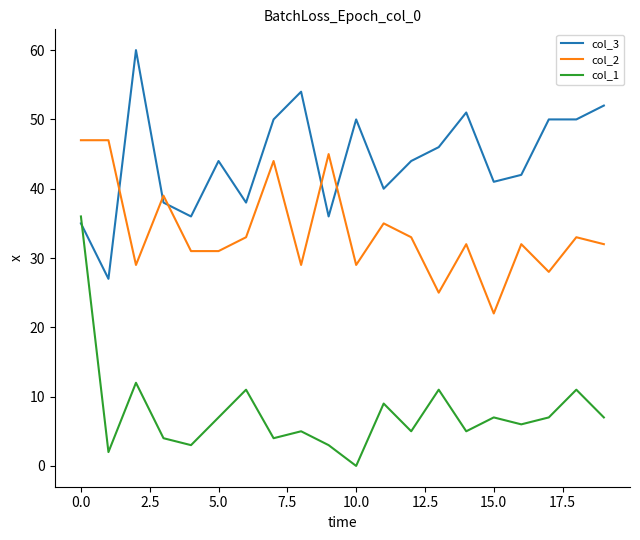

What is the maximum value shown in the chart?

60